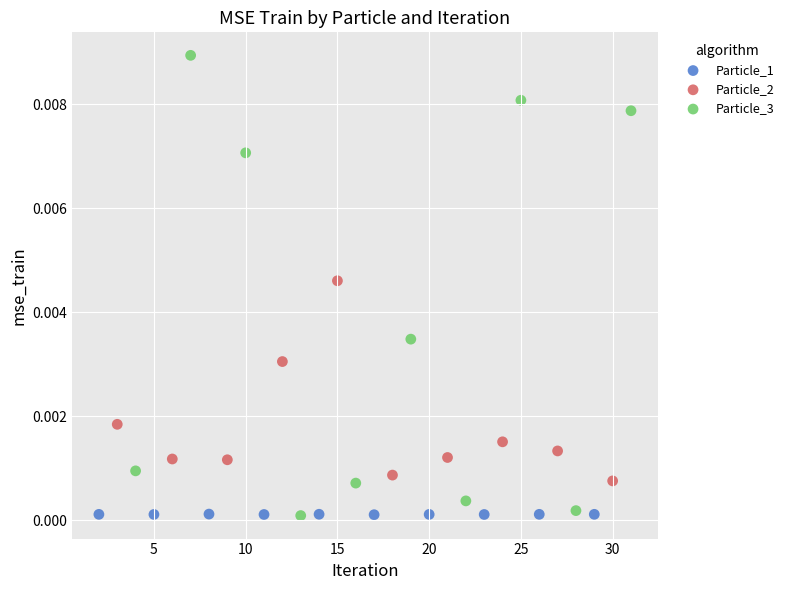

Which series has the largest Y range (max minus min)?

Particle_3